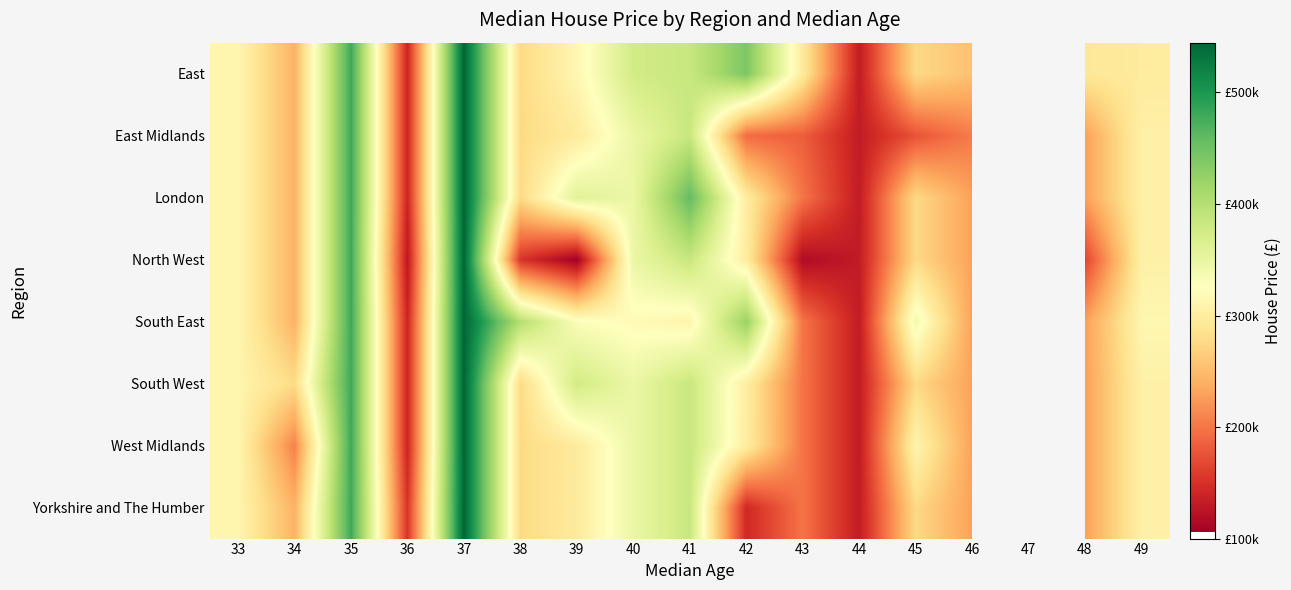

Rank the series at 41 from highest to lowest value.

London, East, East Midlands, North West, South West, West Midlands, Yorkshire and The Humber, South East